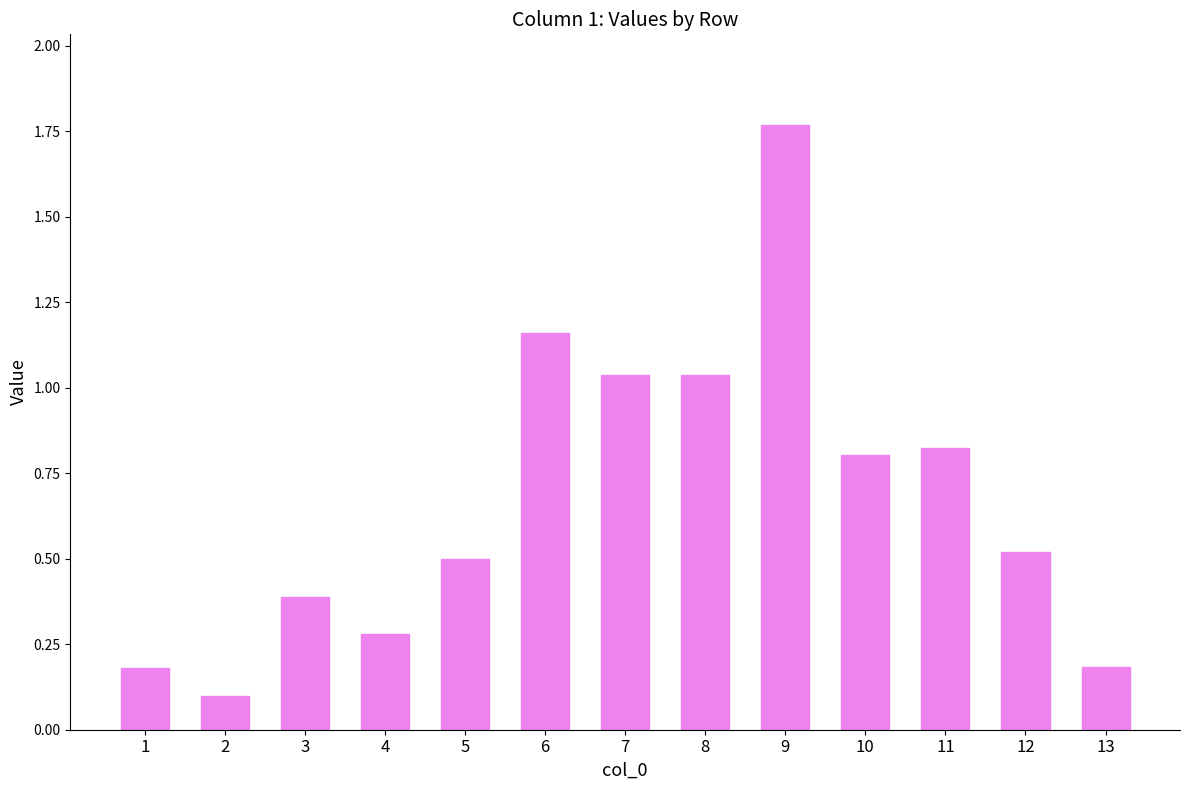

What is the change in value from 2 to 12?

+0.4